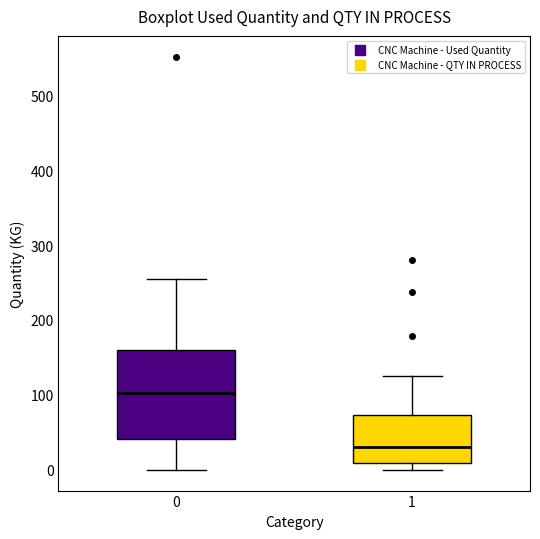

Where is the lower edge of the box at x = 0 on the y-axis? The values are not printed on the chart, so give them approximately, as read against the axis.

40